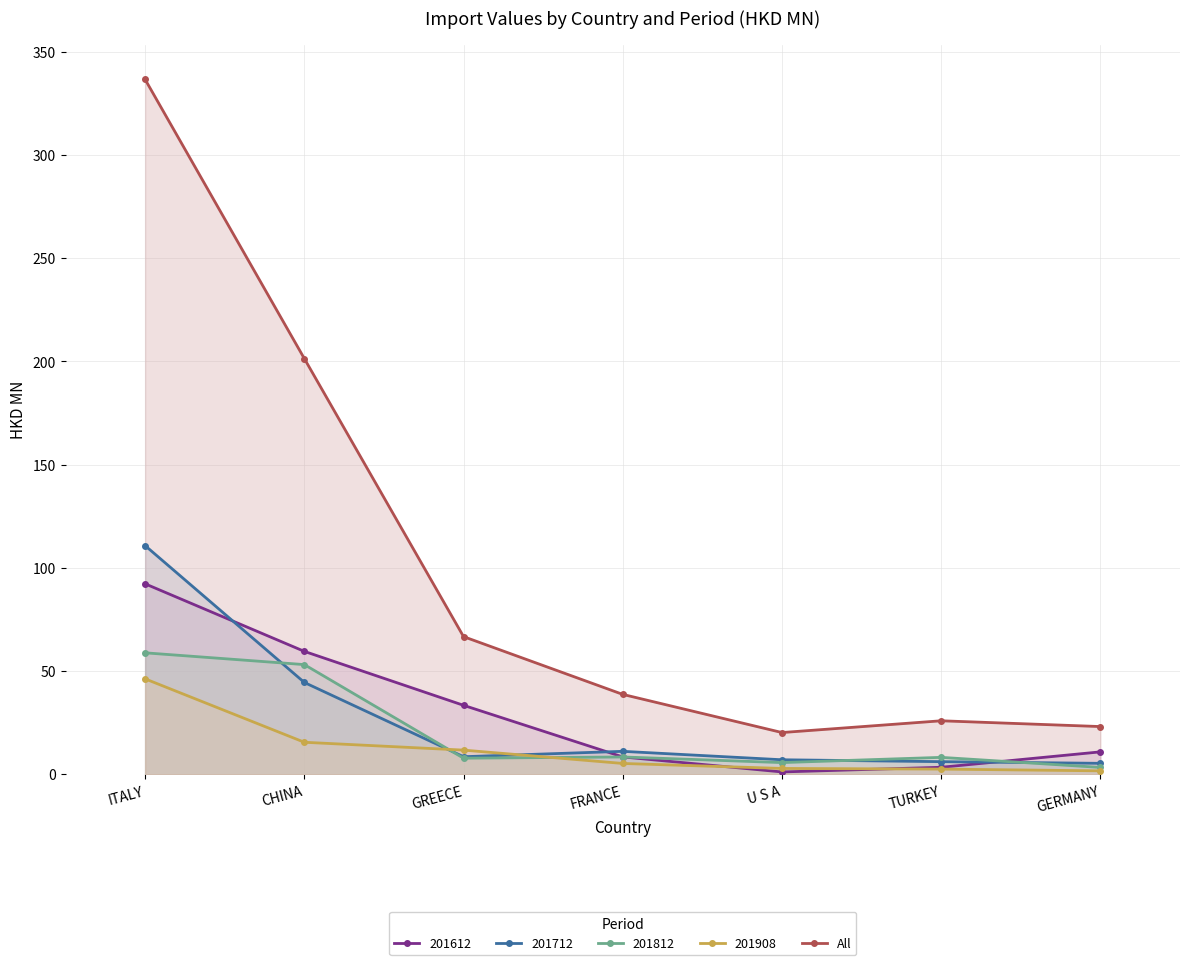

True or false: 201908 has more than 2 interior local peaks.

False